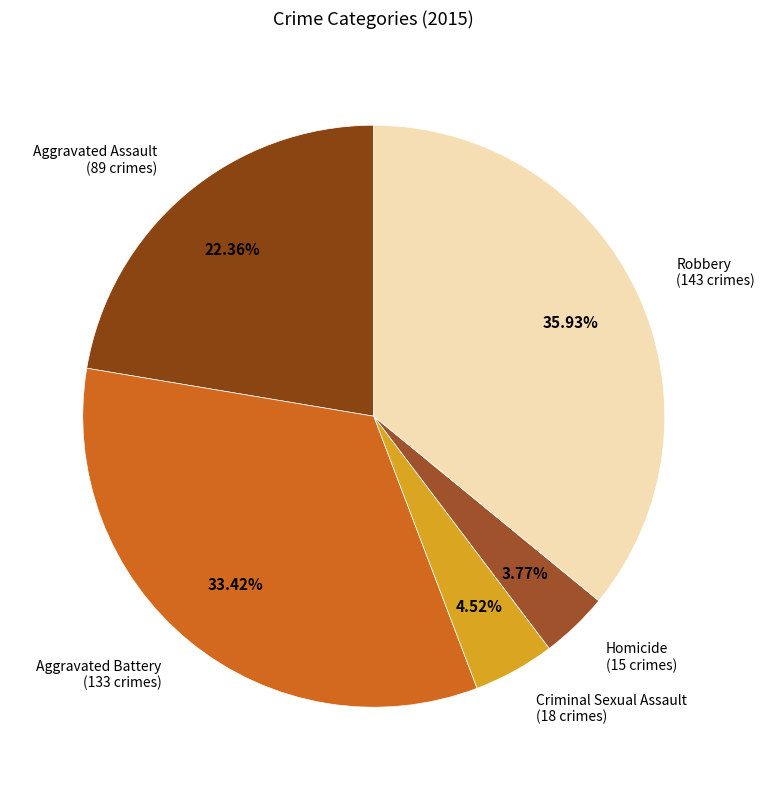

What percentage is the Homicide slice, to the nearest percent?

4%